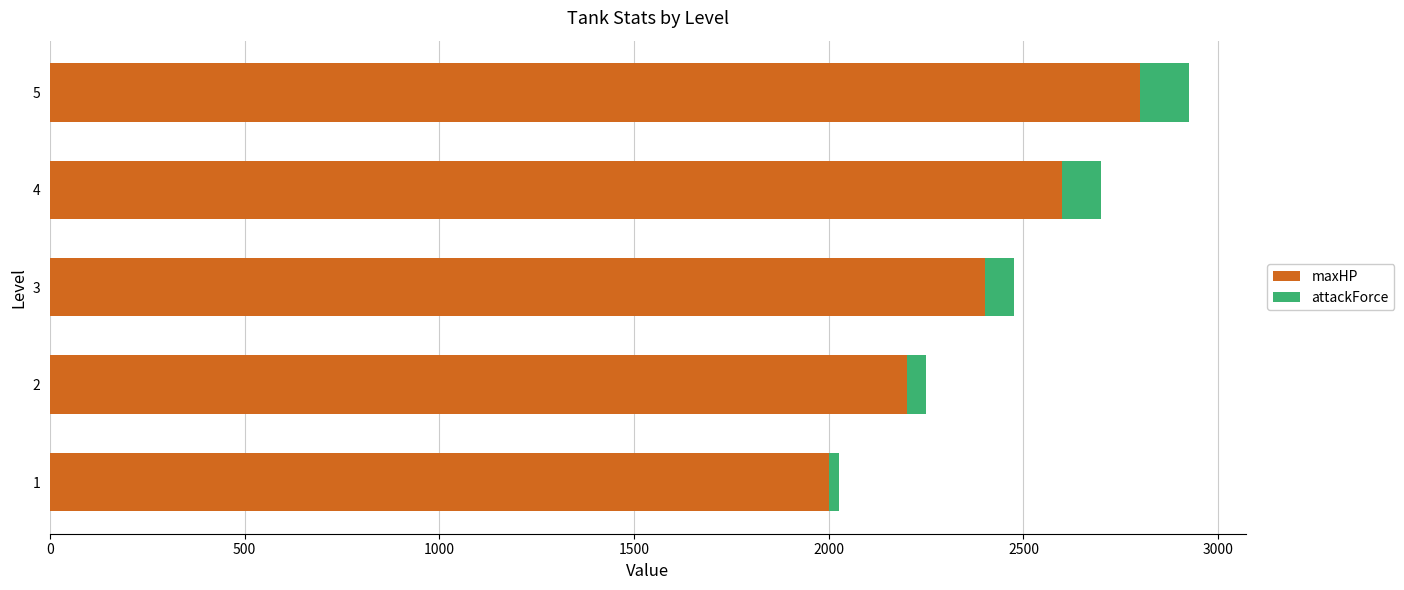

What is the sum of all maxHP values?

12000